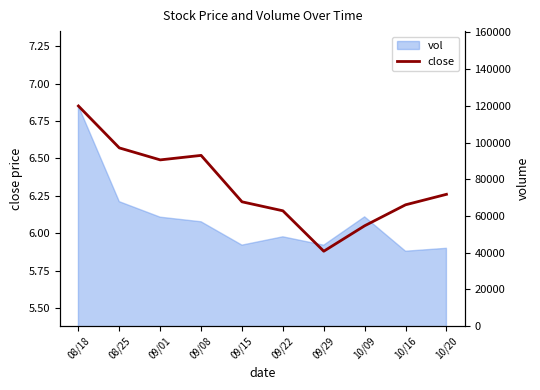

Is this an area chart (filled region under the line)?

No